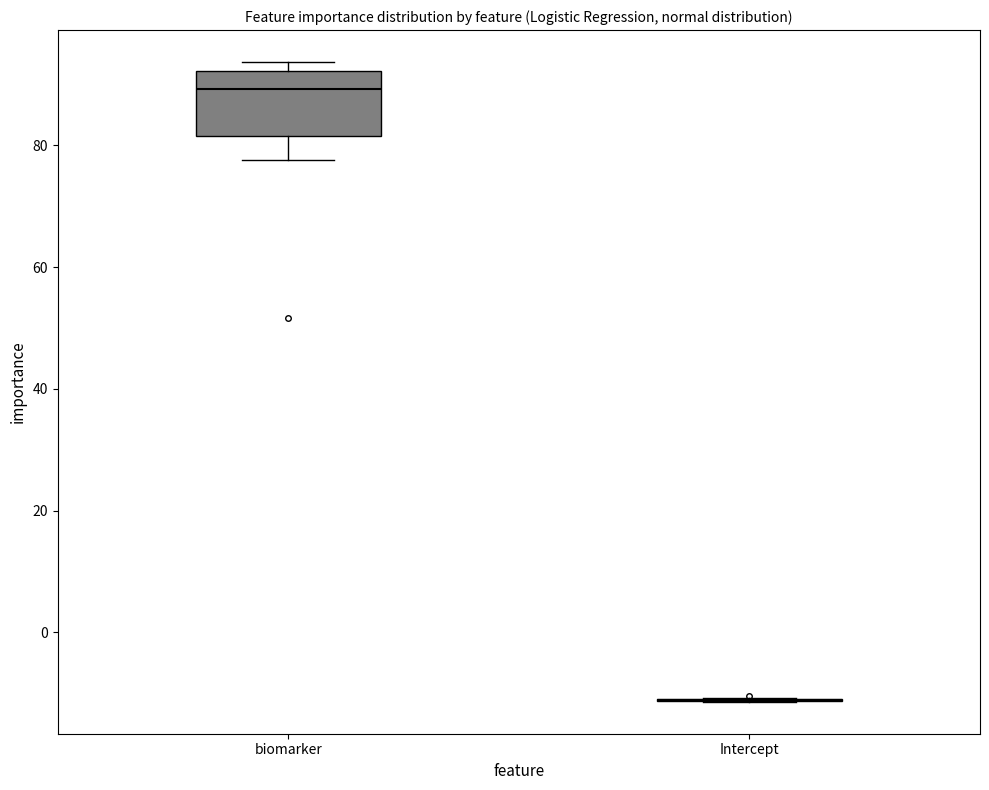

Where does the lower whisker of the box for biomarker end on the y-axis? The values are not printed on the chart, so give them approximately, as read against the axis.

78